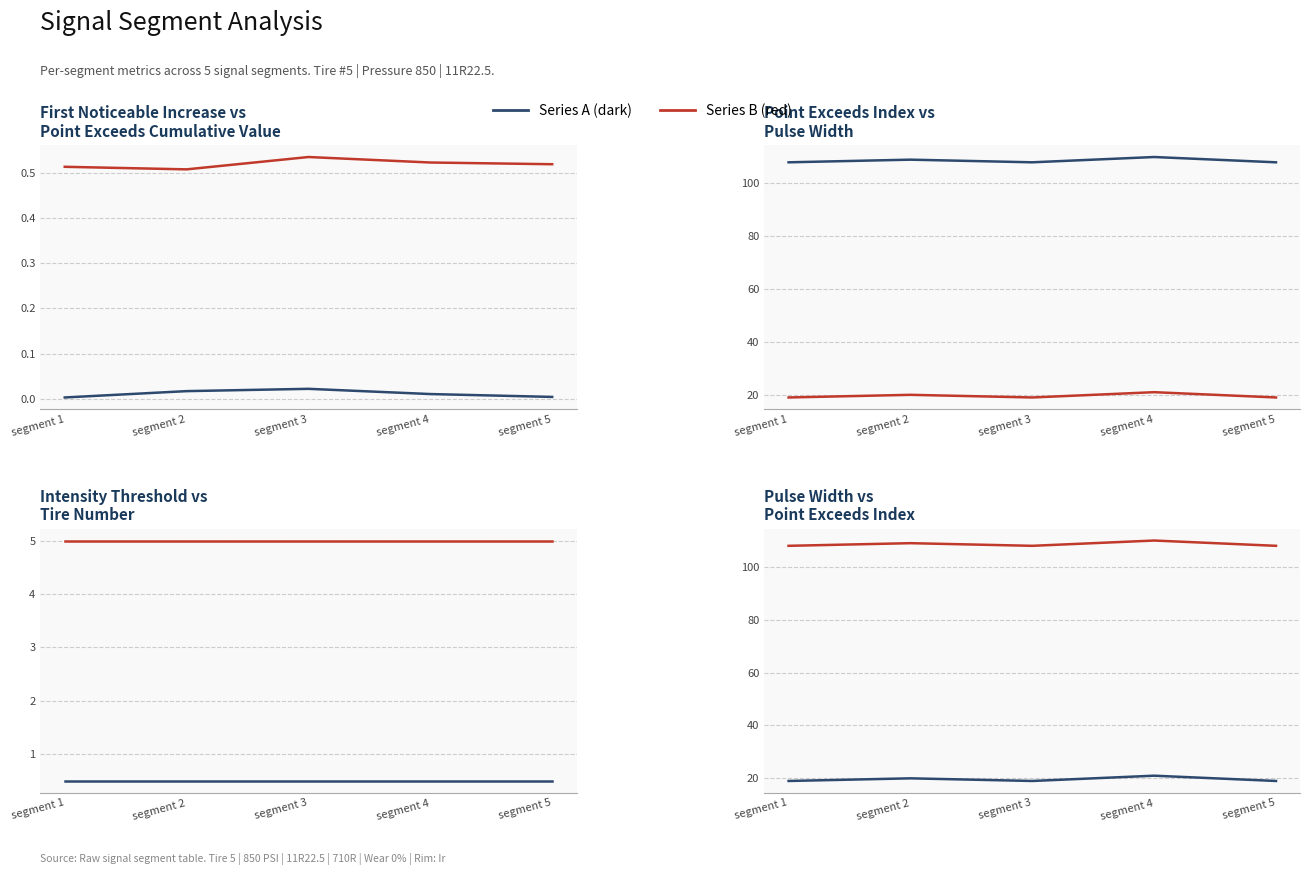

Is the value of Point Exceeds Cumulative Value at segment 3 greater than the value of Tire Number at segment 5?

No